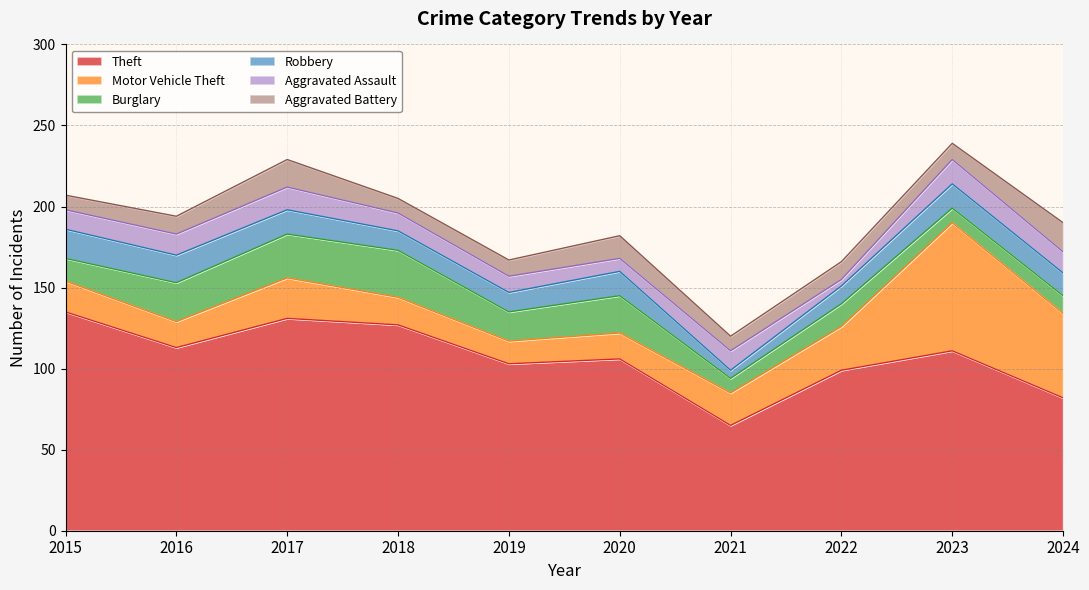

What value does the Robbery series have at 2018?

12